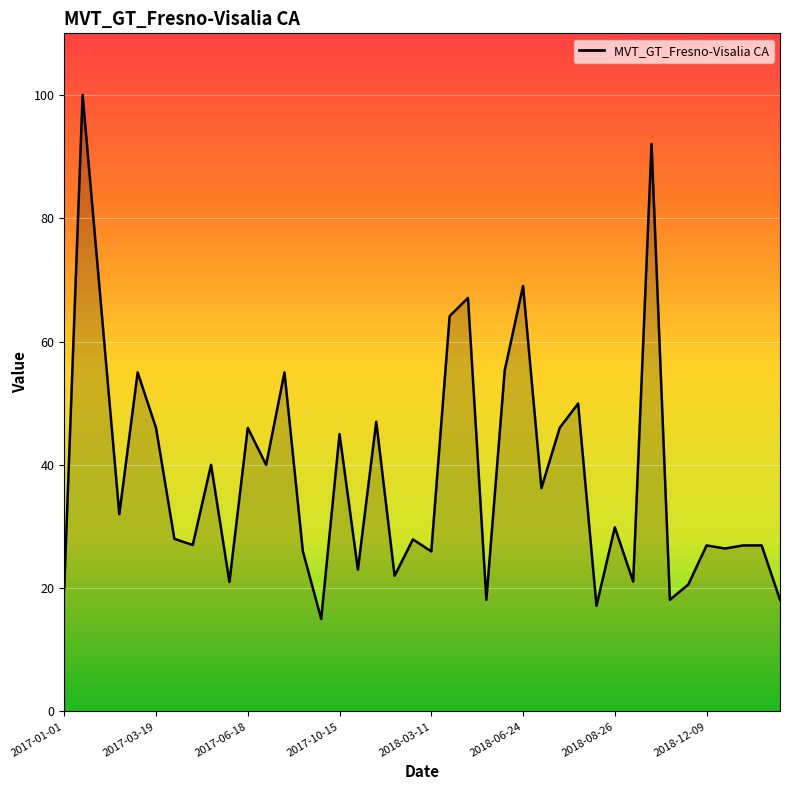

What is the smallest value displayed?

15.0